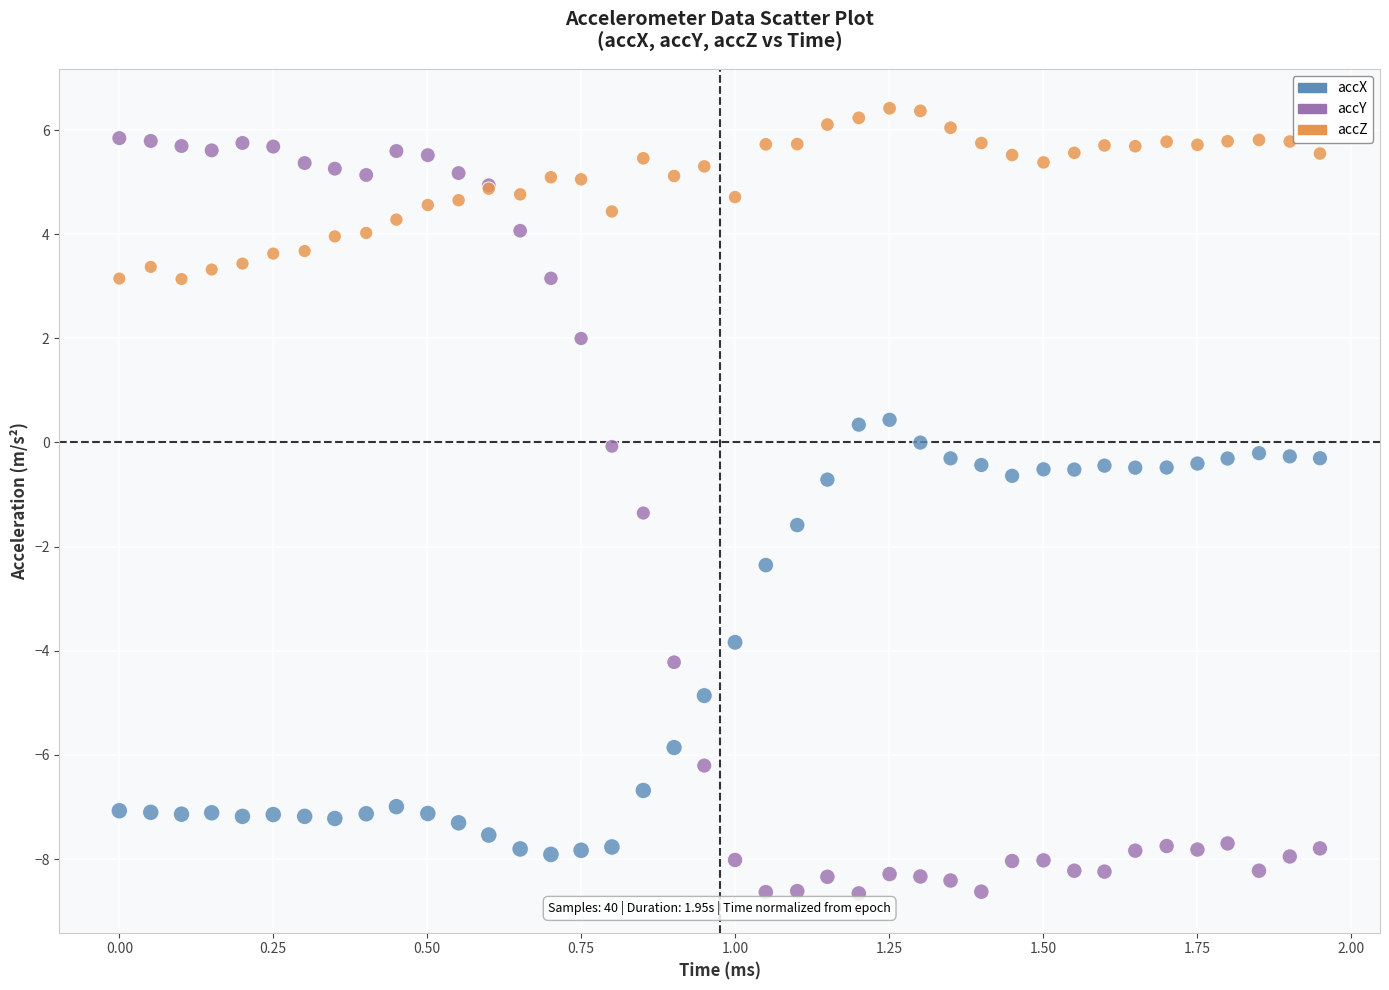

What are all the series names shown in the legend?

accX, accY, accZ